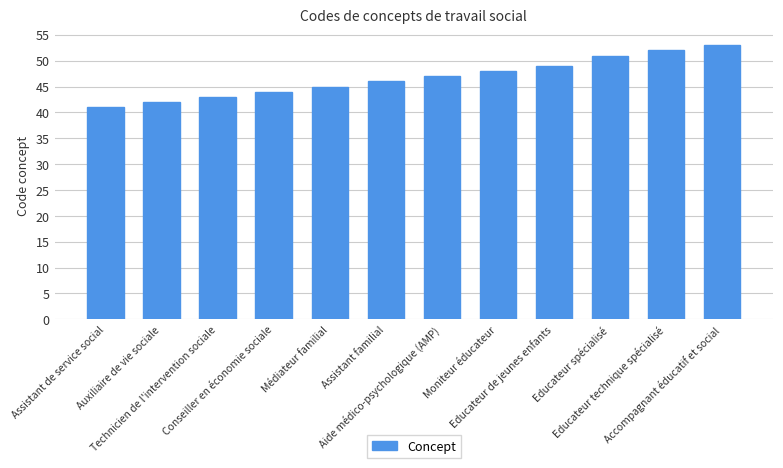

What is the minimum value shown in the chart?

41